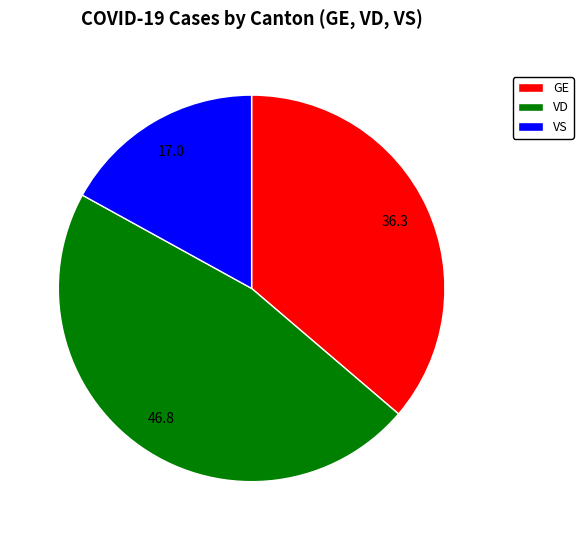

Which slice is the largest?

VD